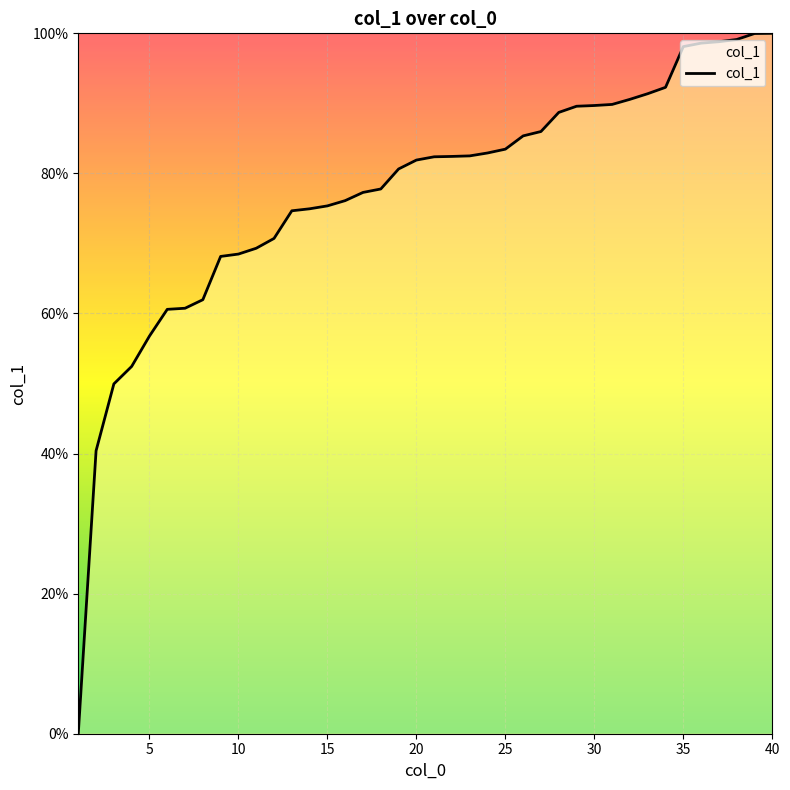

What is the maximum value shown in the chart?

100.0